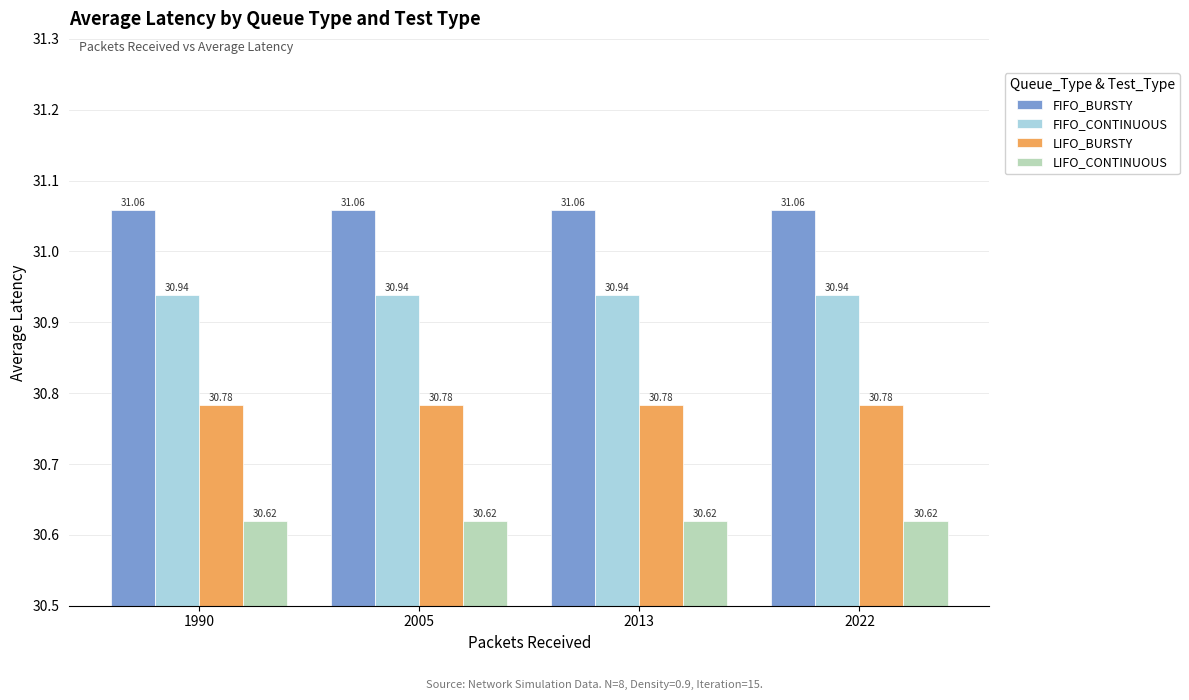

What is the average value of the FIFO_CONTINUOUS series?

30.9